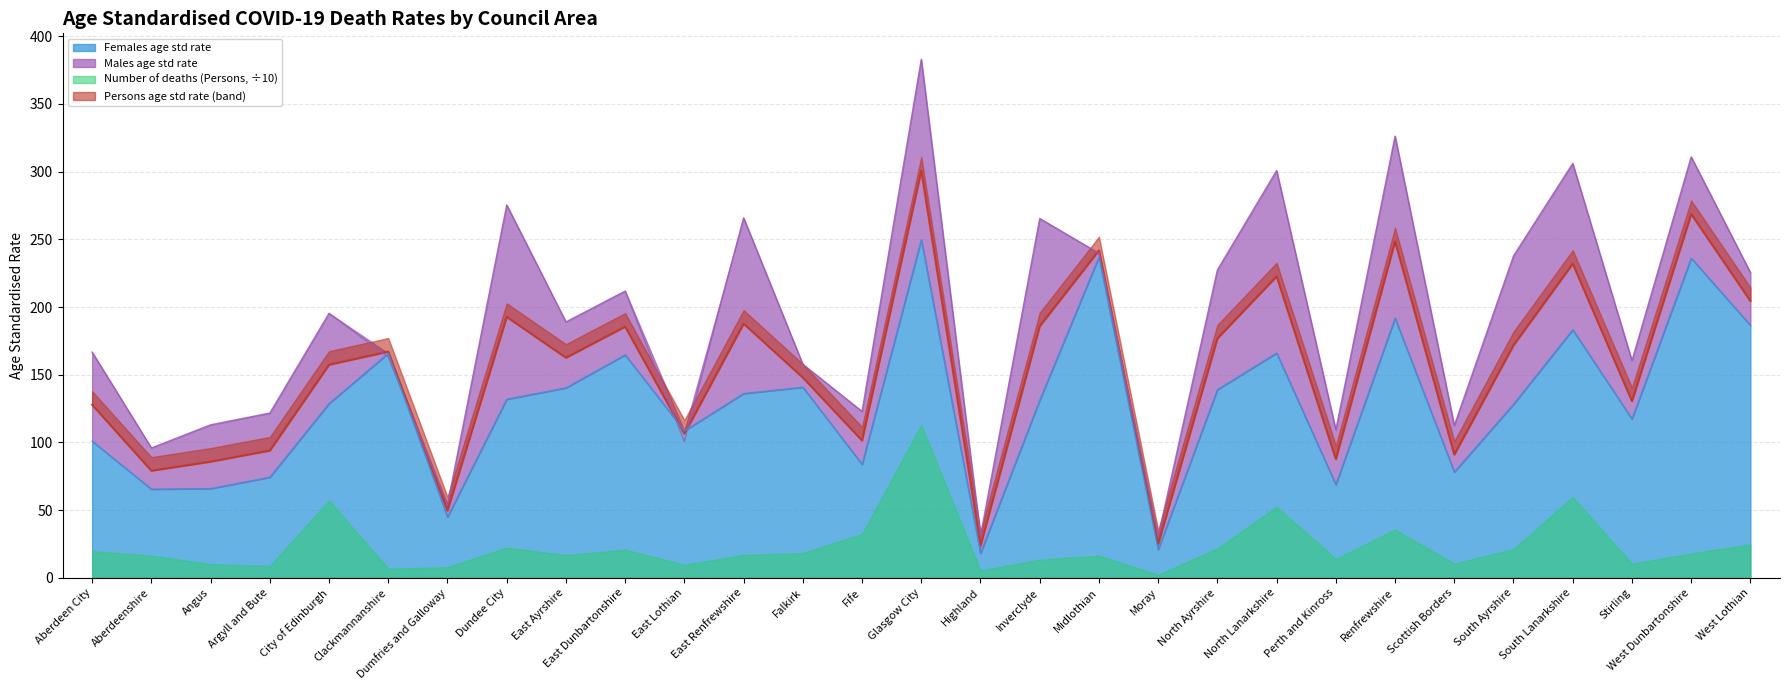

Reading left to right, what are all the values shown in this chart?

Persons age std rate: 127.8	79.1	85.8	94.0	157.4	167.1	49.7	192.7	162.6	185.5	106.5	187.7	147.9	101.4	300.8	23.8	185.9	241.9	25.1	176.8	222.7	87.7	248.5	91.0	171.8	232.0	130.5	268.7	204.5
Males age std rate: 166.7	95.9	113.0	121.7	195.4	163.0	54.1	275.4	189.0	211.8	100.7	265.9	157.7	122.9	383.0	31.0	265.4	239.7	30.6	227.4	300.8	109.3	326.2	112.5	237.8	306.1	160.4	310.9	225.5
Females age std rate: 100.9	65.5	65.9	74.3	128.7	165.8	44.9	131.9	140.3	164.7	108.5	136.1	140.8	83.8	249.8	18.2	131.2	236.9	20.9	139.0	166.0	68.9	191.8	78.1	128.2	183.2	117.3	236.1	186.5